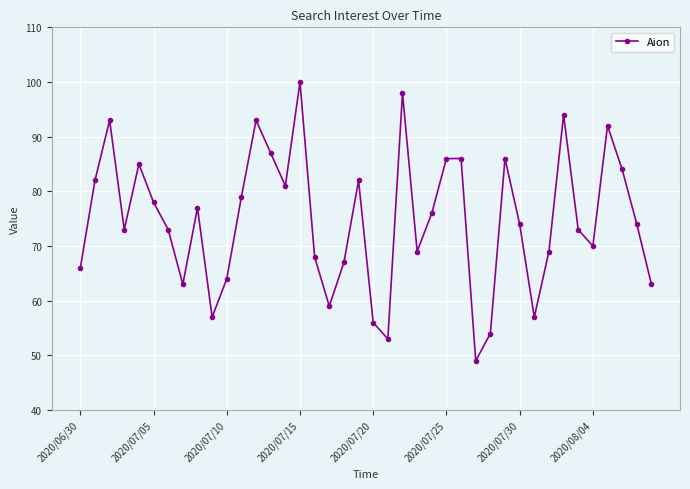

Count the number of categories in the chart.

40